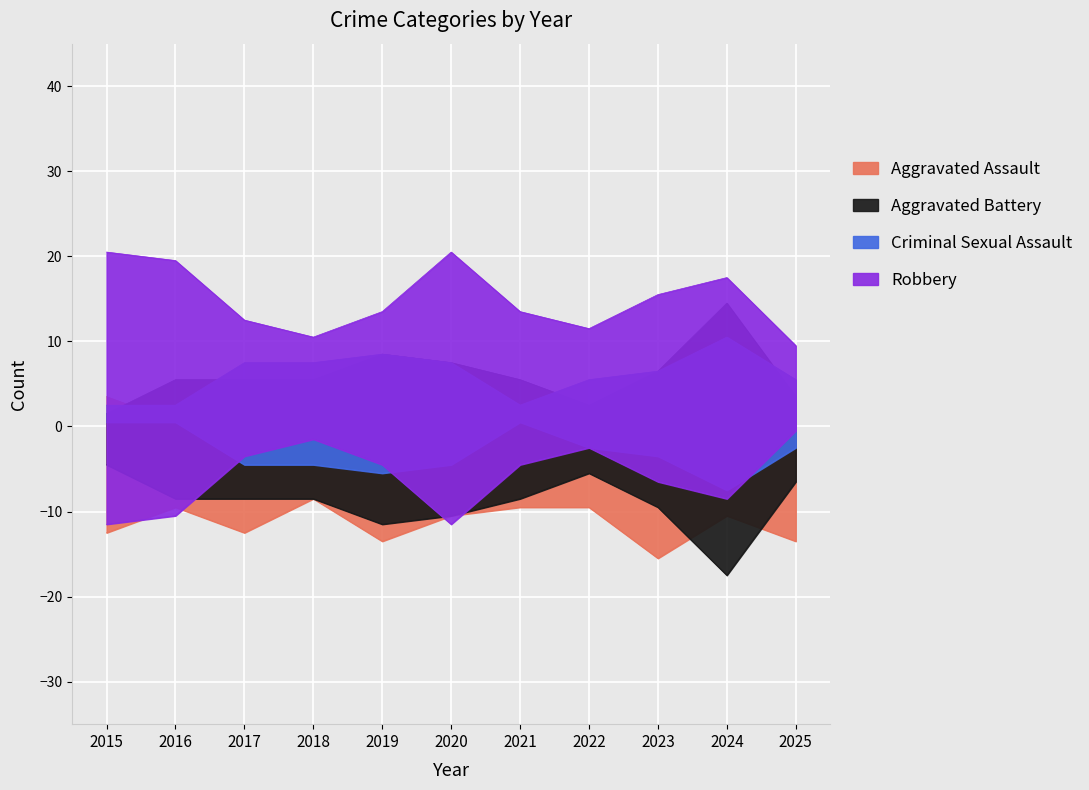

Which has a higher value, 2022 or 2020?

2022